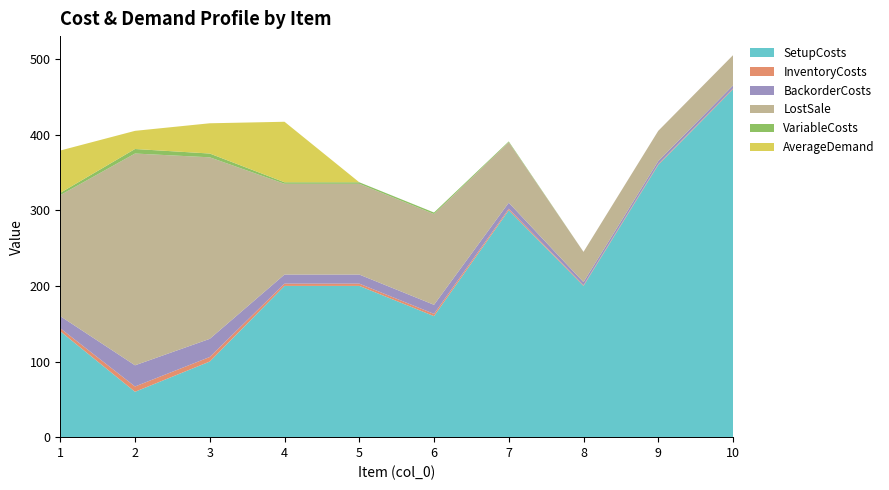

Reading left to right, list all the values displayed in this chart.

SetupCosts: 1=140	2=60	3=100	4=200	5=200	6=160	7=300	8=200	9=360	10=460
InventoryCosts: 1=4	2=7	3=6	4=3	5=3	6=3	7=2	8=1	9=1	10=1
BackorderCosts: 1=16	2=28	3=24	4=12	5=12	6=12	7=8	8=4	9=4	10=4
LostSale: 1=160	2=280	3=240	4=120	5=120	6=120	7=80	8=40	9=40	10=40
VariableCosts: 1=3	2=6	3=5	4=2	5=2	6=2	7=1	8=0	9=0	10=0
AverageDemand: 1=56	2=24	3=40	4=80	5=0	6=0	7=0	8=0	9=0	10=0